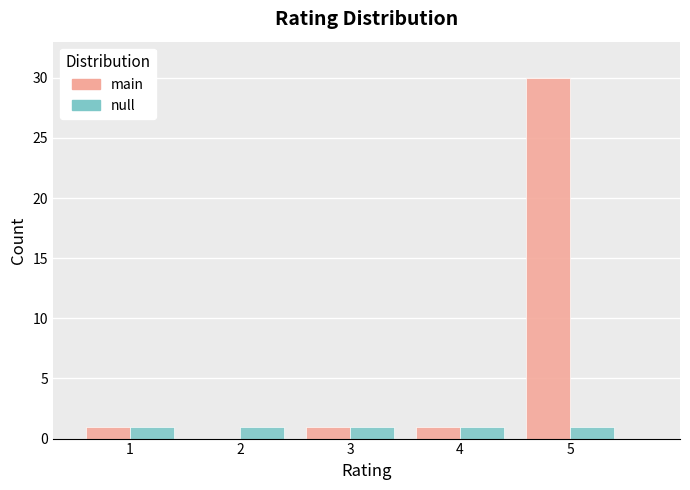

Reading left to right, transcribe this chart: for each range on the x-axis, give the height of each series' bar. The values are not printed on the chart, so give them approximately, as read against the axis.

0.5 to 1.5: main=1	null=1
1.5 to 2.5: main=0	null=1
2.5 to 3.5: main=1	null=1
3.5 to 4.5: main=1	null=1
4.5 to 5.5: main=30	null=1